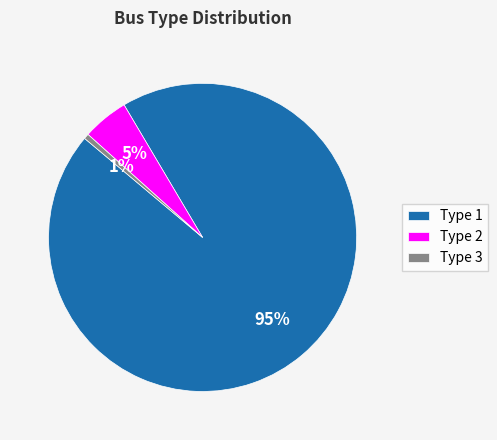

How many slices are in this pie chart?

3